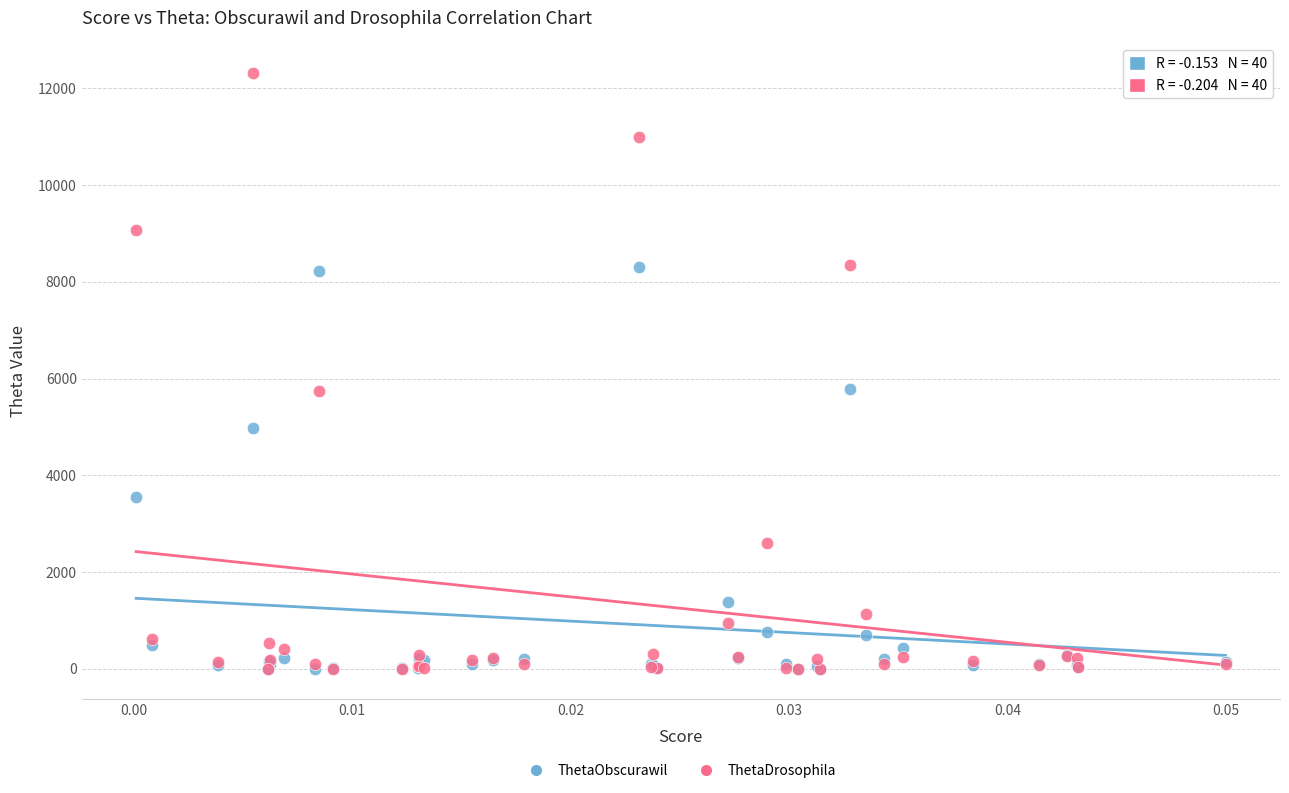

What are all the series names shown in the legend?

ThetaObscurawil, ThetaDrosophila